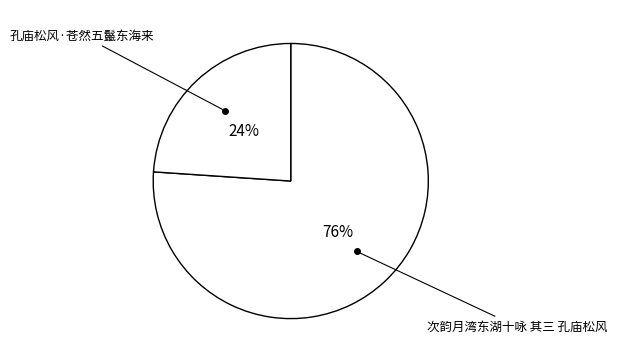

Rank the categories by value from highest to lowest.

次韵月湾东湖十咏 其三 孔庙松风, 孔庙松风·苍然五鬣东海来